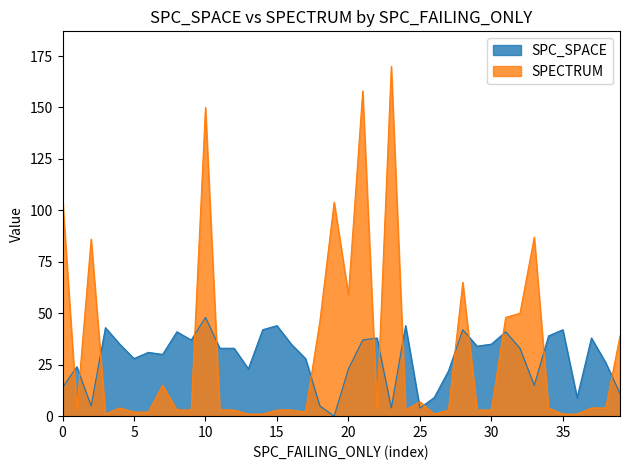

Rank the series by their average value, from lowest to highest.

SPC_SPACE, SPECTRUM